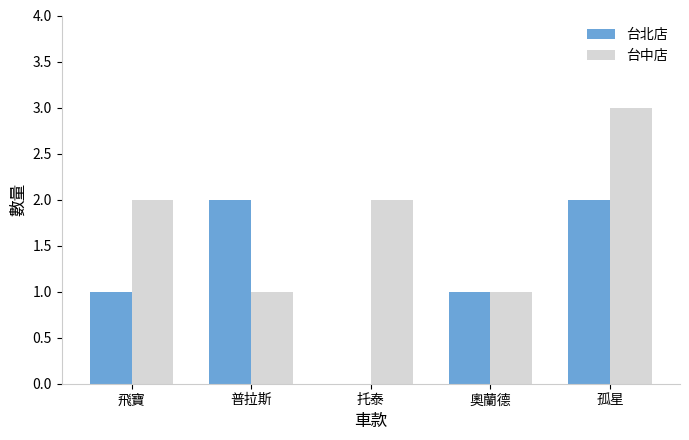

Are the bars horizontal?

No